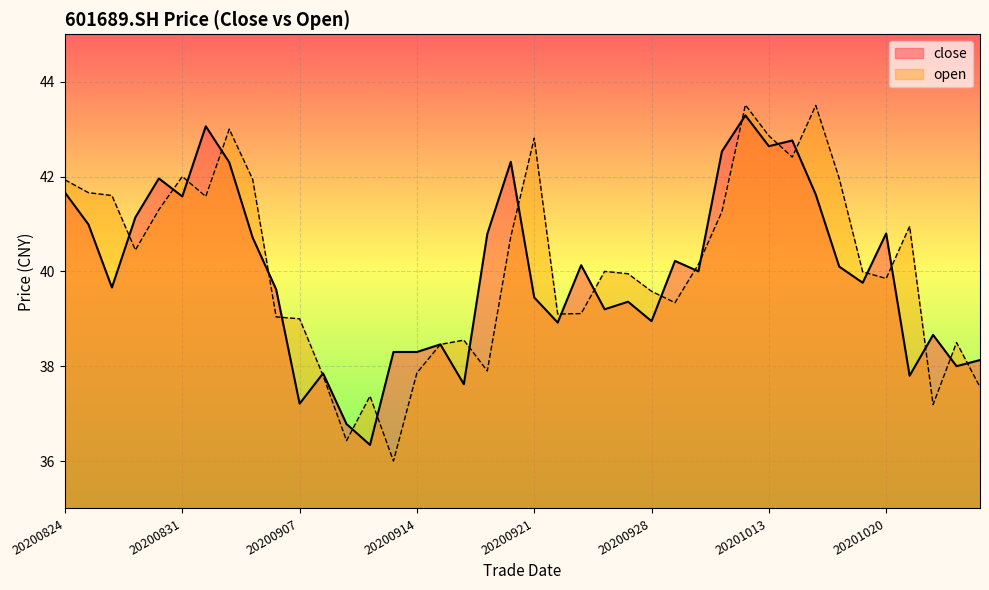

At how many categories does at least one series exceed 41?

17